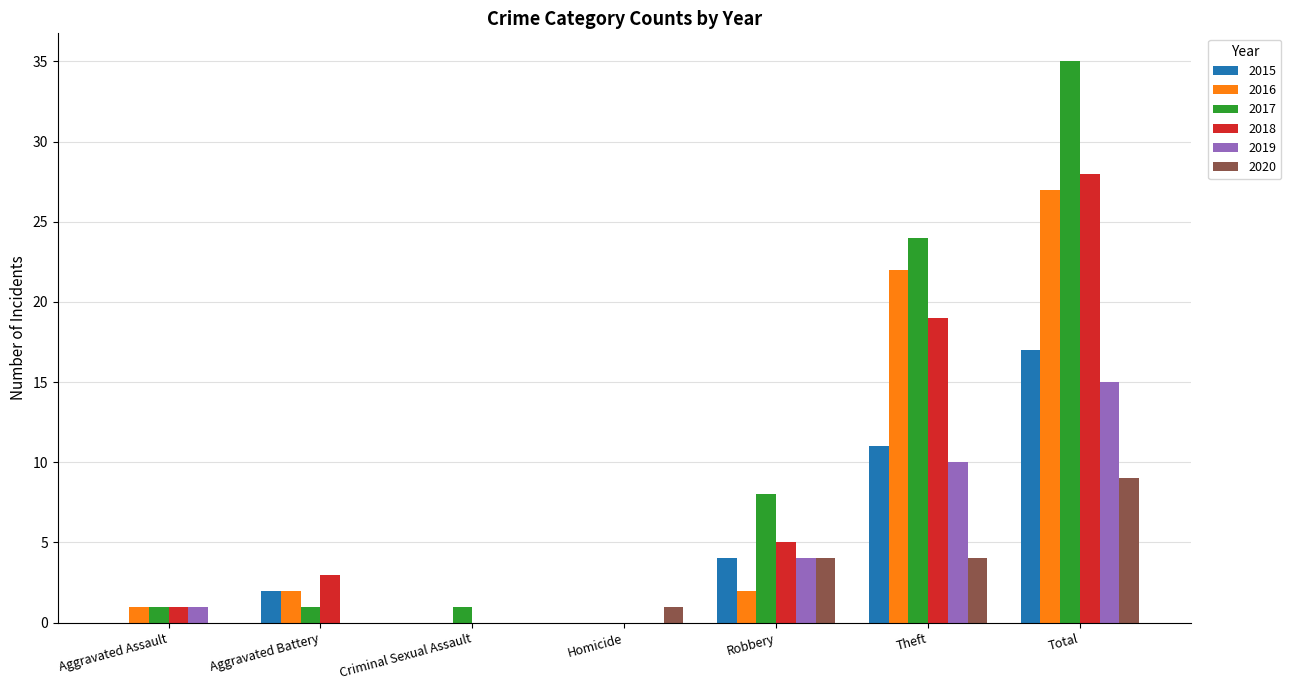

True or false: 2015 has a value of 2 at Robbery.

False